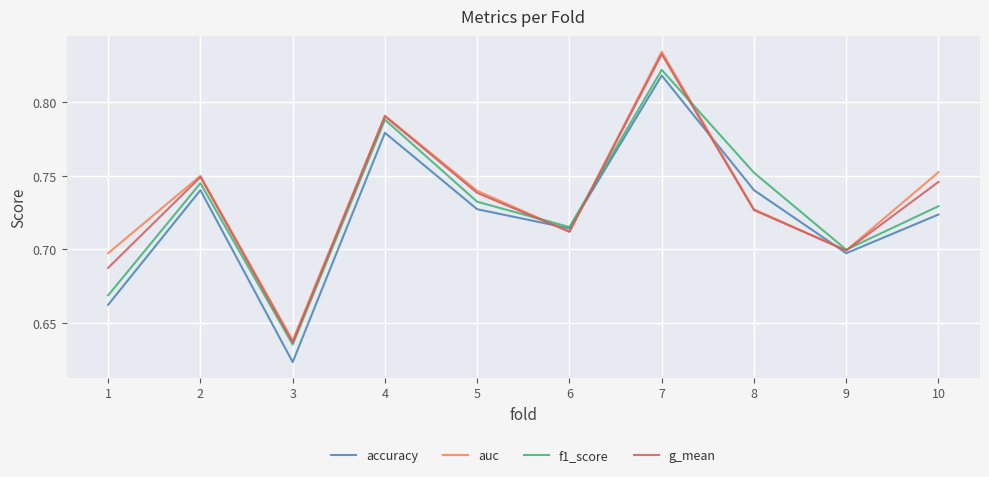

Which label corresponds to the smallest value in the chart?

3